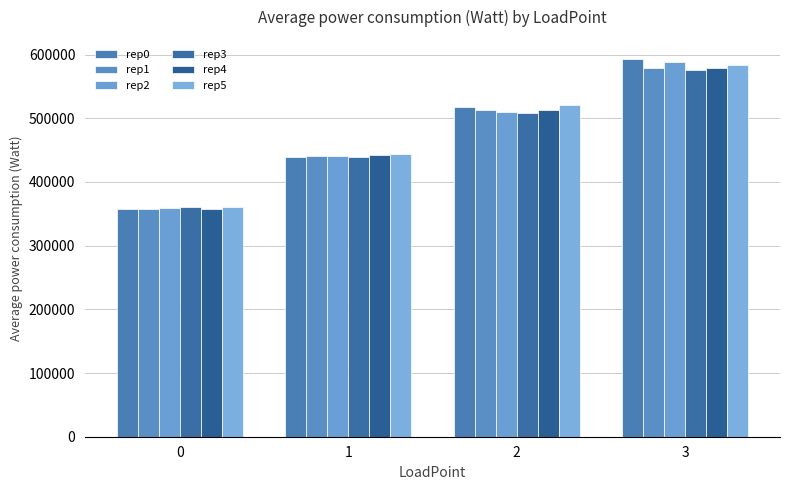

True or false: rep3 has a value of 757499.0 at 1.

False